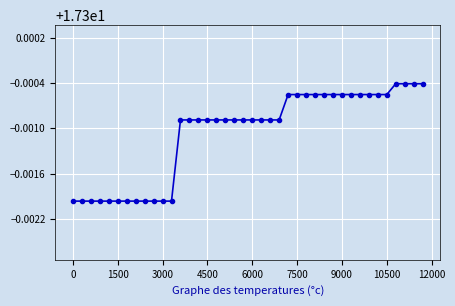

What is the sum of all values?

692.0